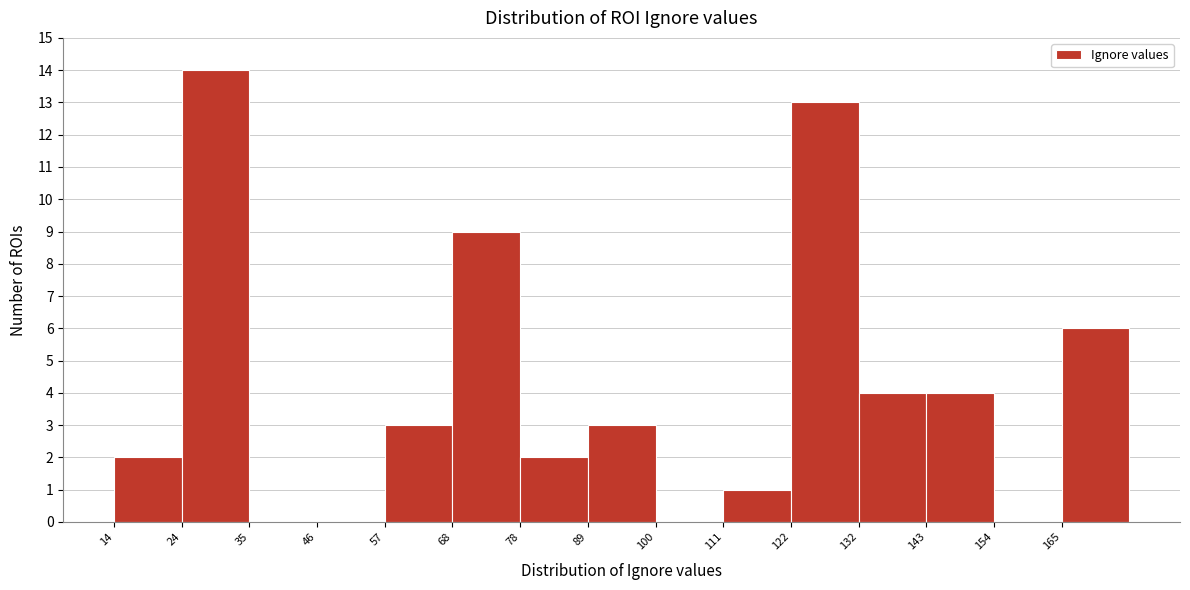

Over which range of the x-axis is the bar tallest?

24.8 to 35.6